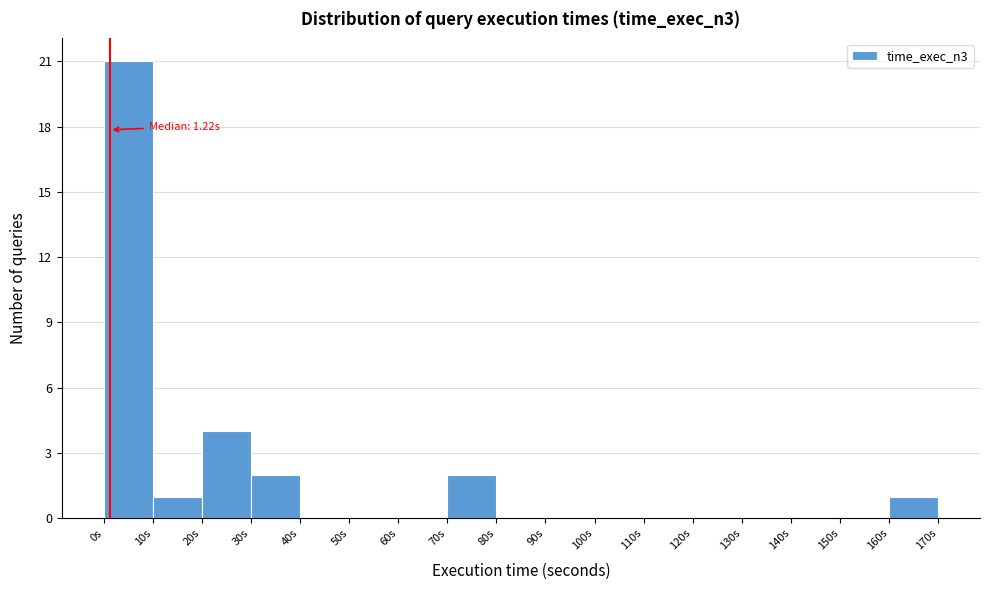

Over which range of the x-axis is the bar tallest?

0 to 10